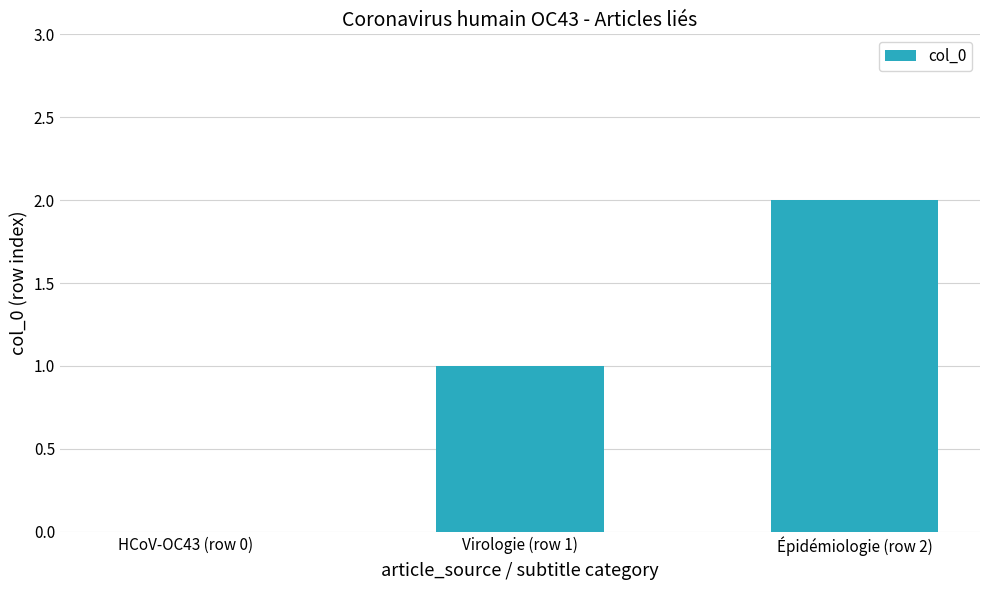

What is the sum of all values?

3